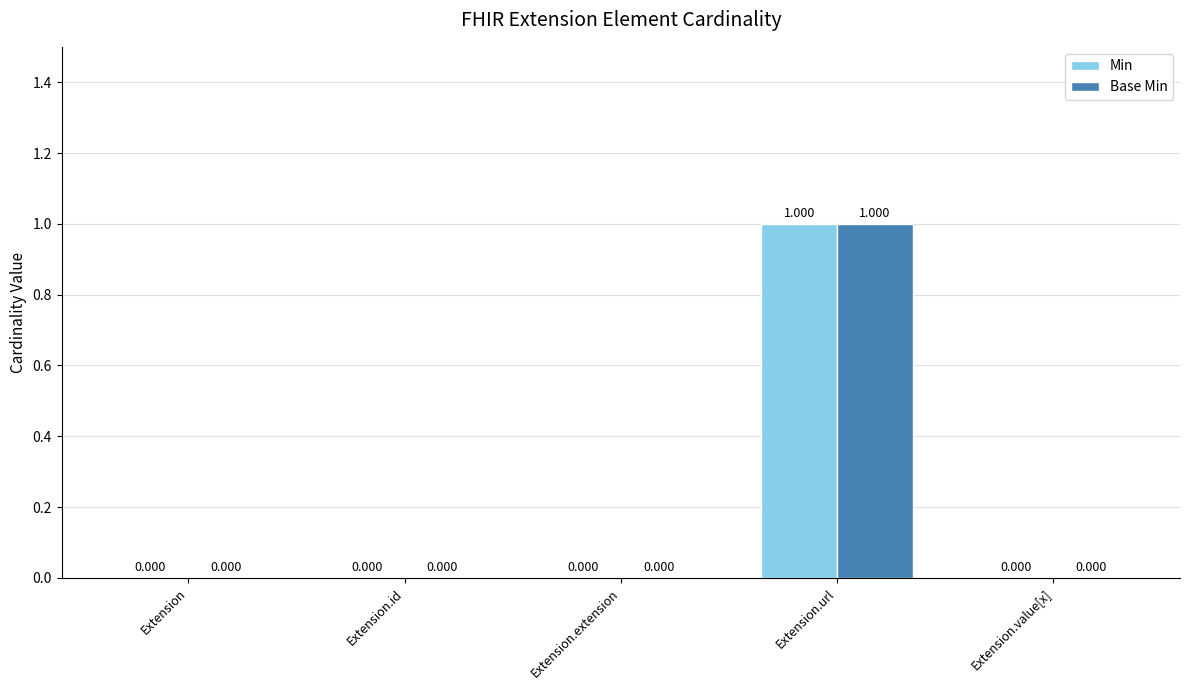

How many positive values does the Min series have?

1